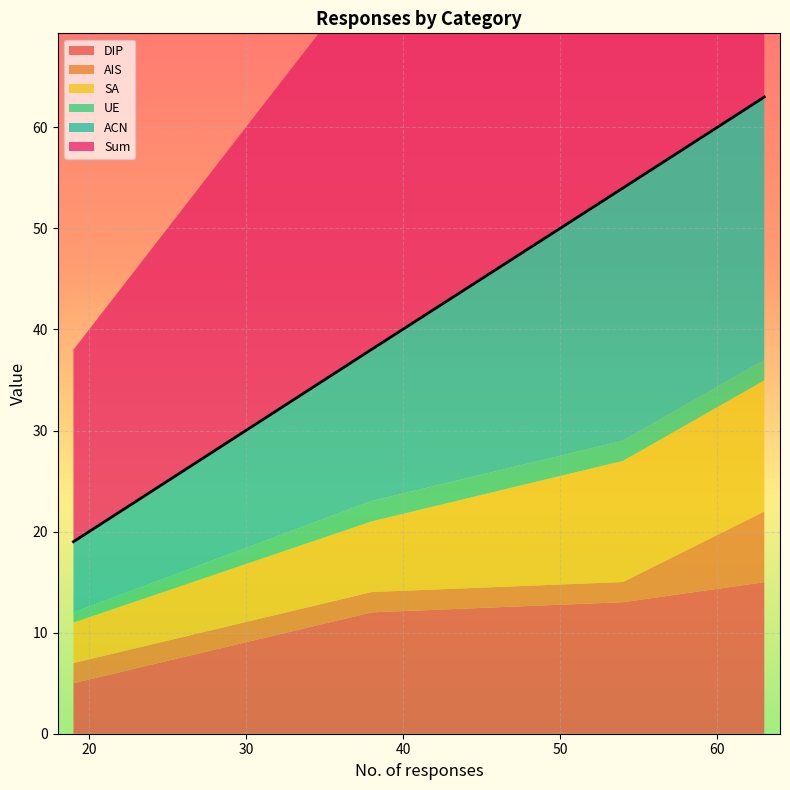

At which category does AIS reach its first local valley?

54